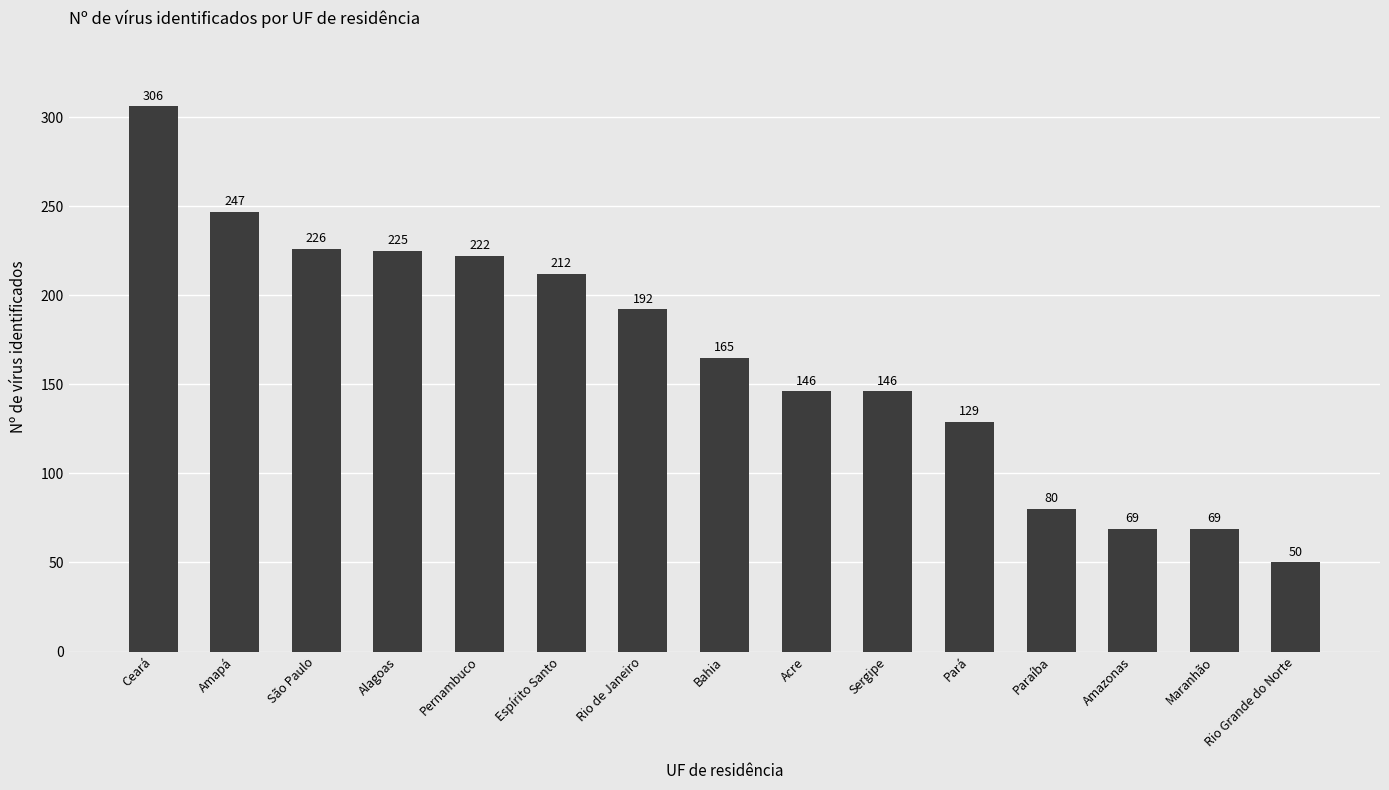

The chart shows a value of 359 at São Paulo. True or false?

False